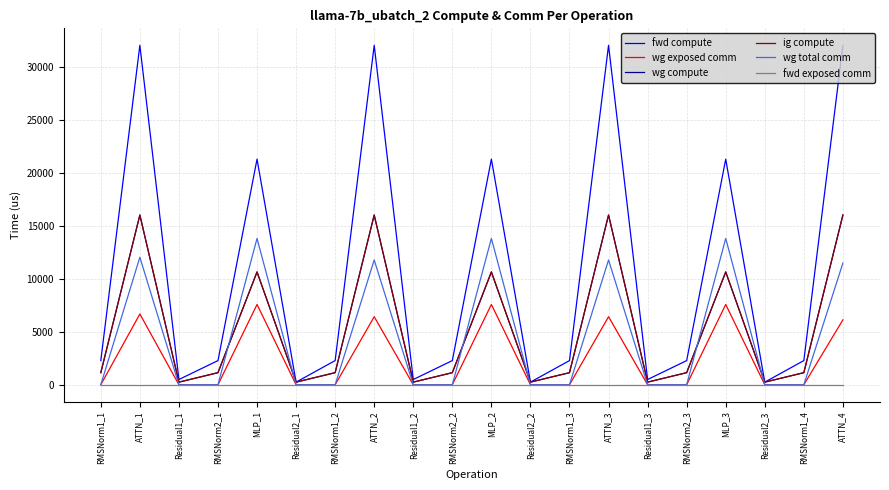

Is this an area chart (filled region under the line)?

No